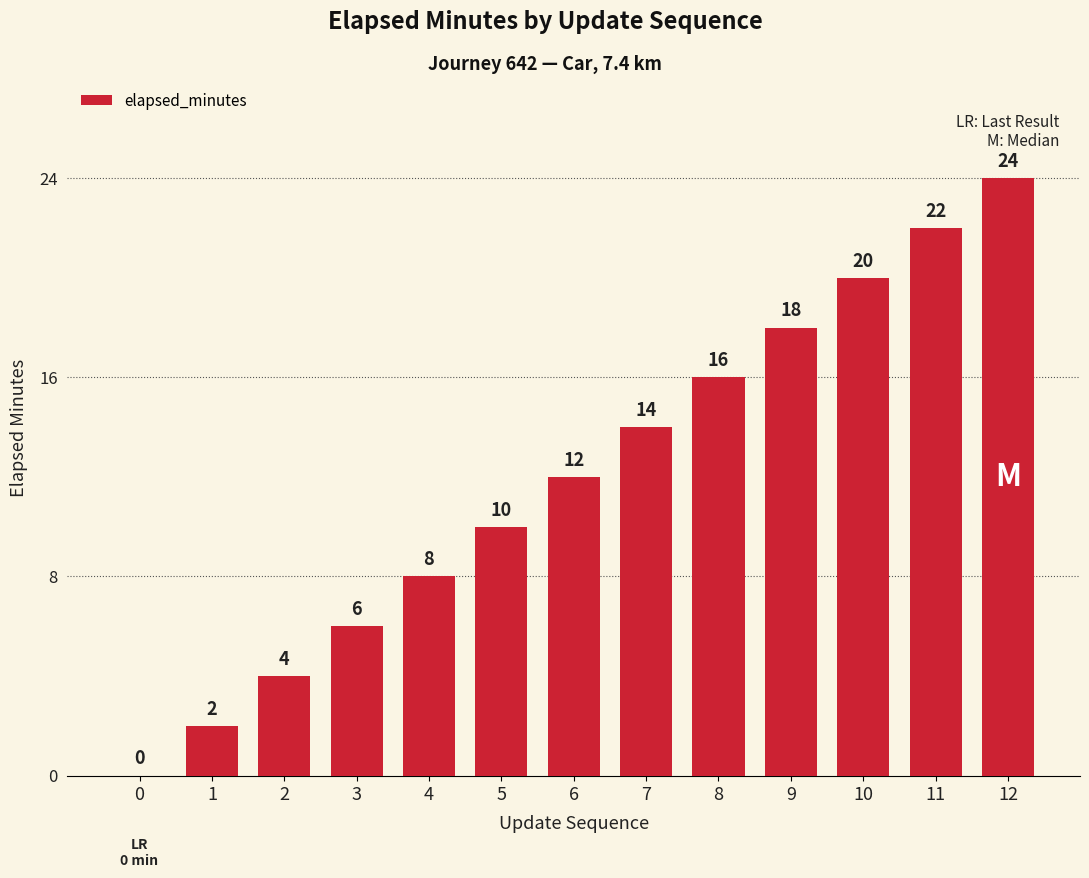

The chart shows a value of 15 at 5. True or false?

False